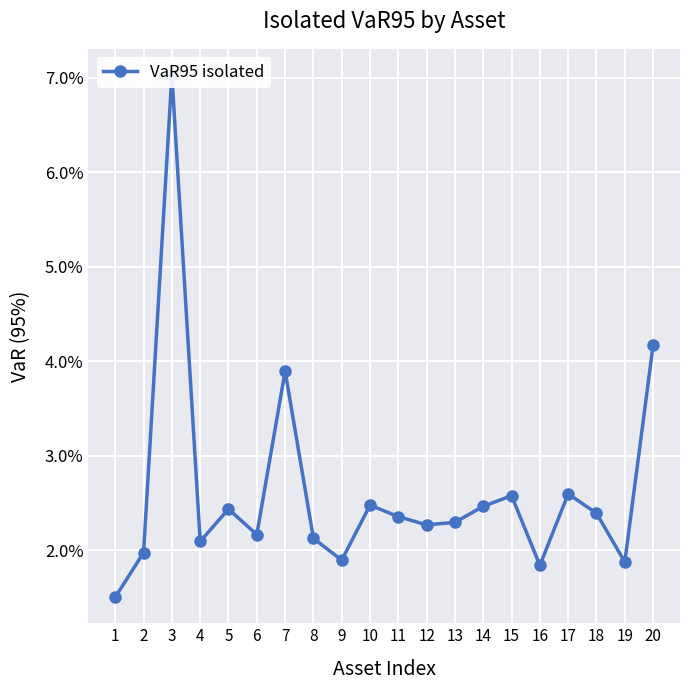

Where is the first local maximum?

3